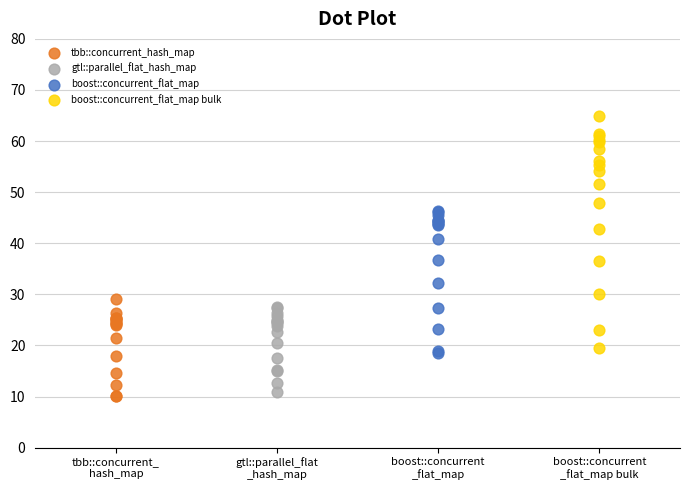

Which series has the widest spread of Y values?

boost::concurrent_flat_map bulk